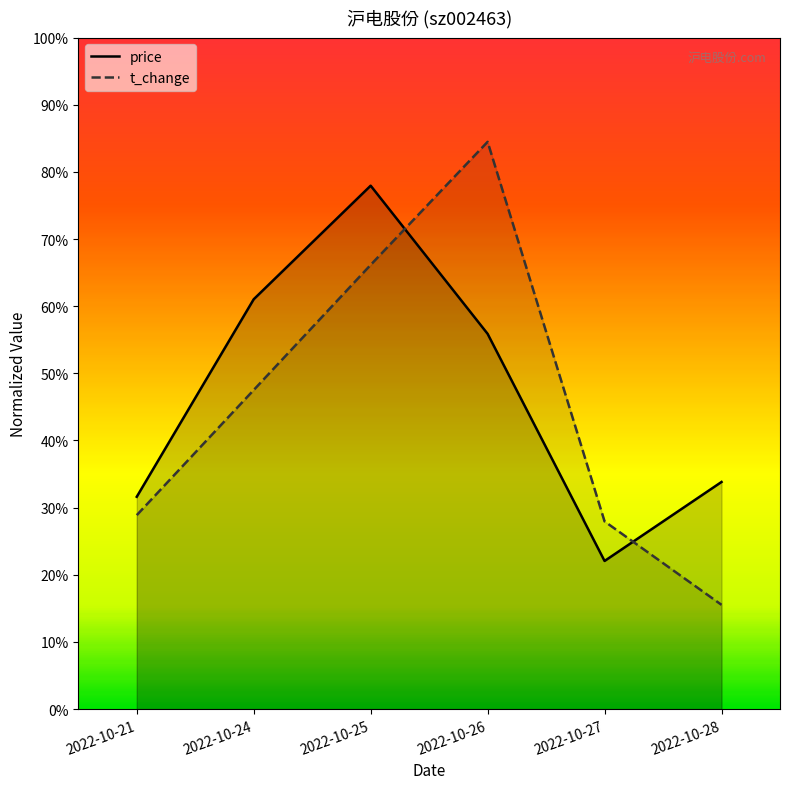

What are all the series names shown in the legend?

price, t_change